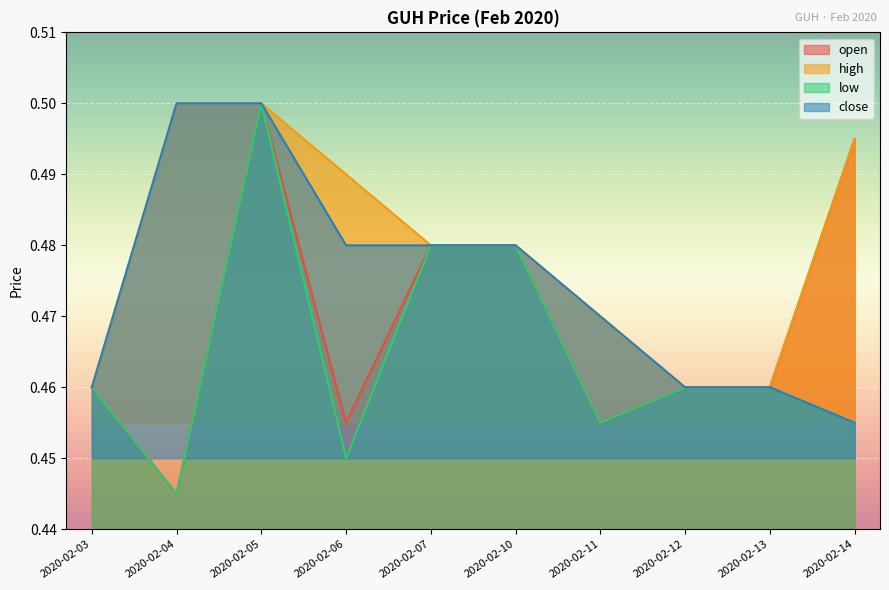

Which series has the largest range (max minus min)?

open